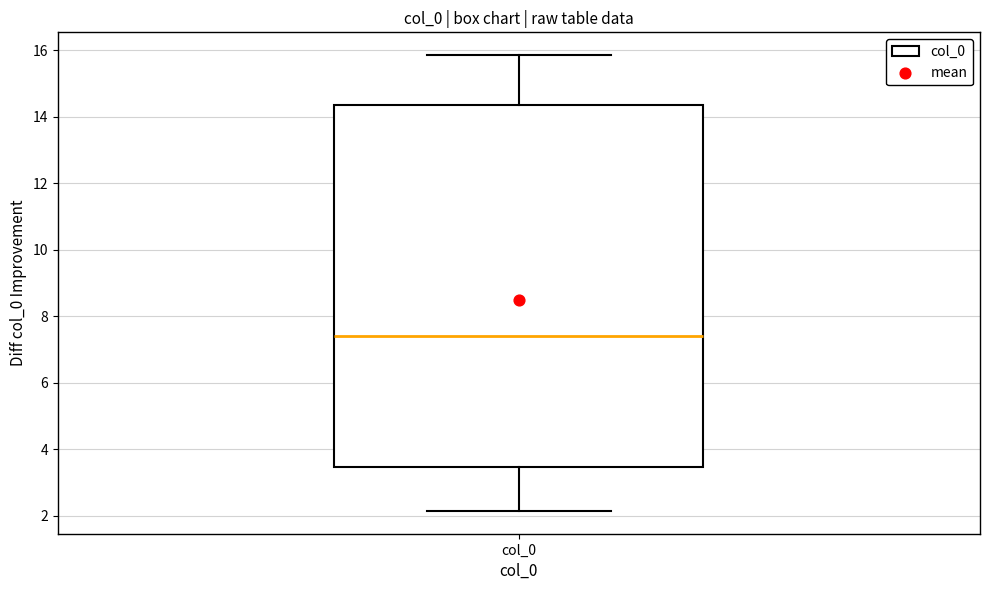

Where does the lower whisker of the box for col_0 end on the y-axis? The values are not printed on the chart, so give them approximately, as read against the axis.

2.2